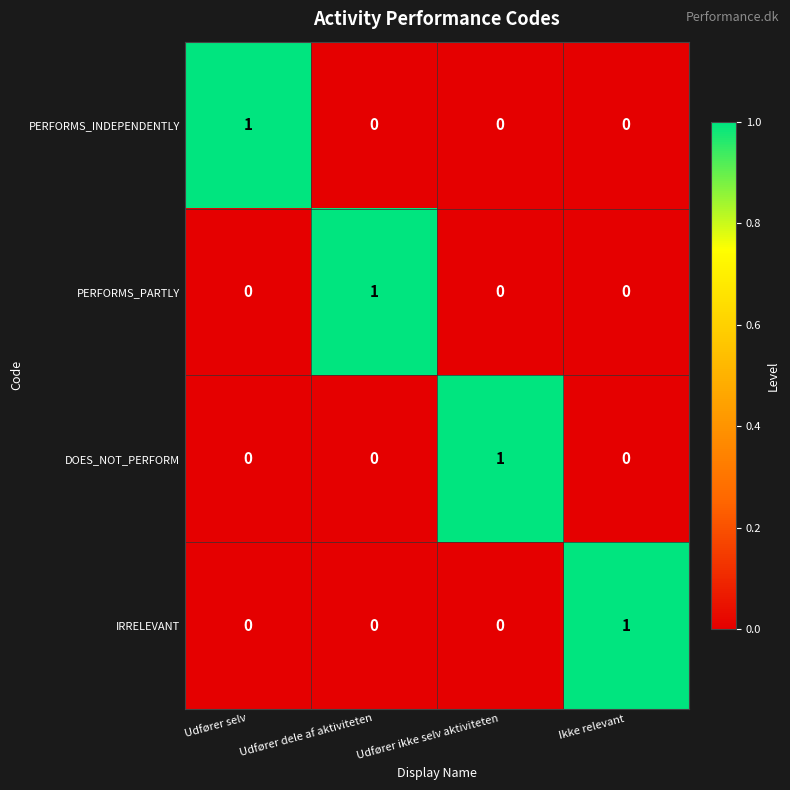

How many PERFORMS_INDEPENDENTLY values are between 0 and 1?

4